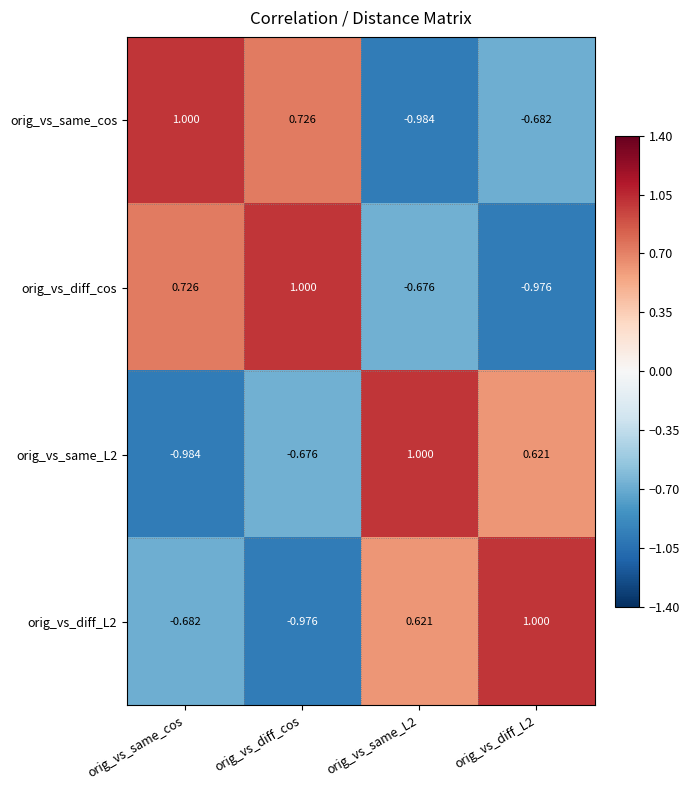

Which category has the highest value in the orig_vs_same_cos series?

orig_vs_same_cos